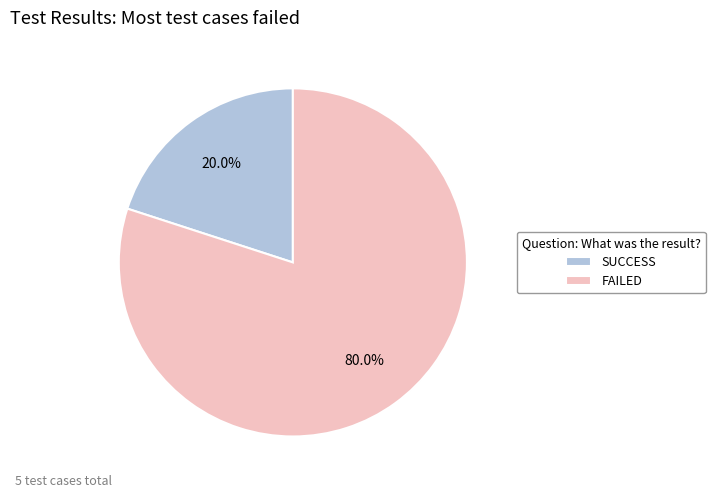

Rank the categories by value from lowest to highest.

SUCCESS, FAILED